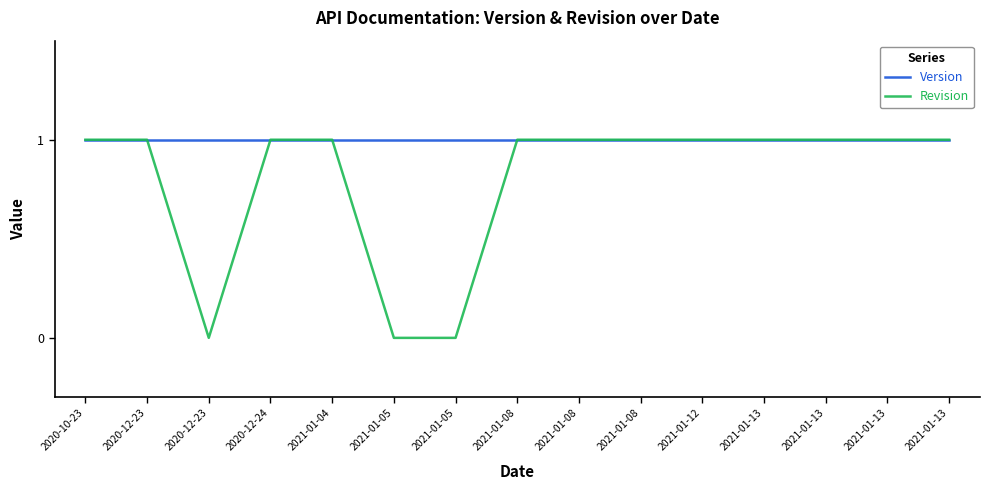

What is the sum of the Version values at 2021-01-04 and 2021-01-13?

2